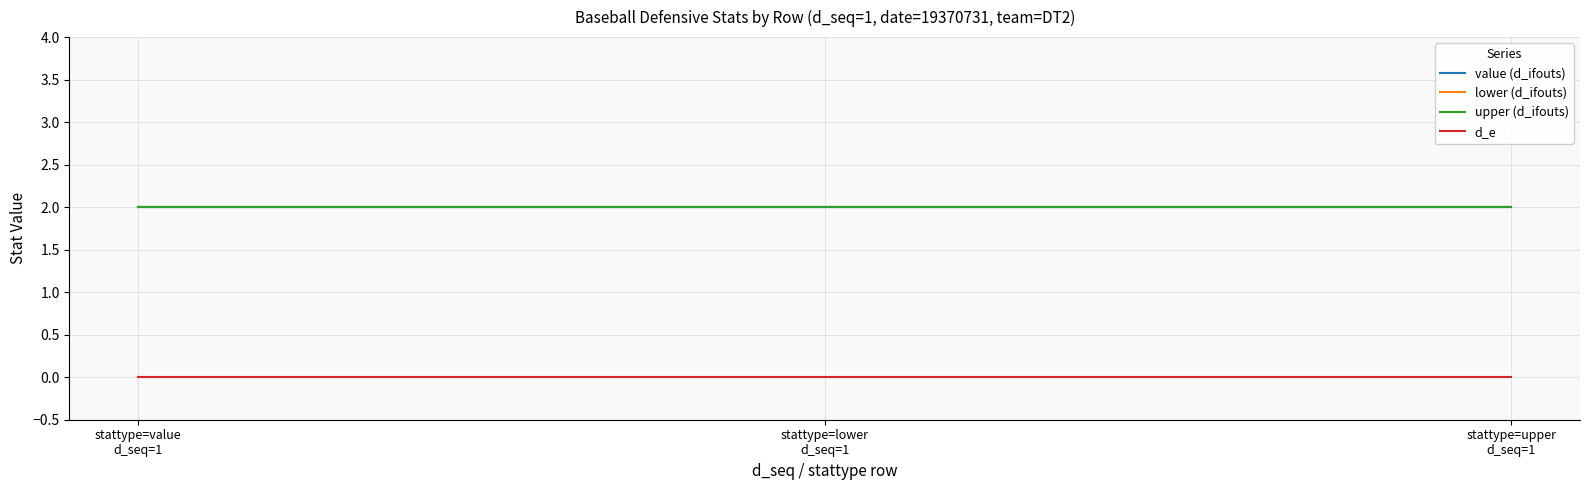

At which label is value (d_ifouts) closest to 2?

stattype=value
d_seq=1